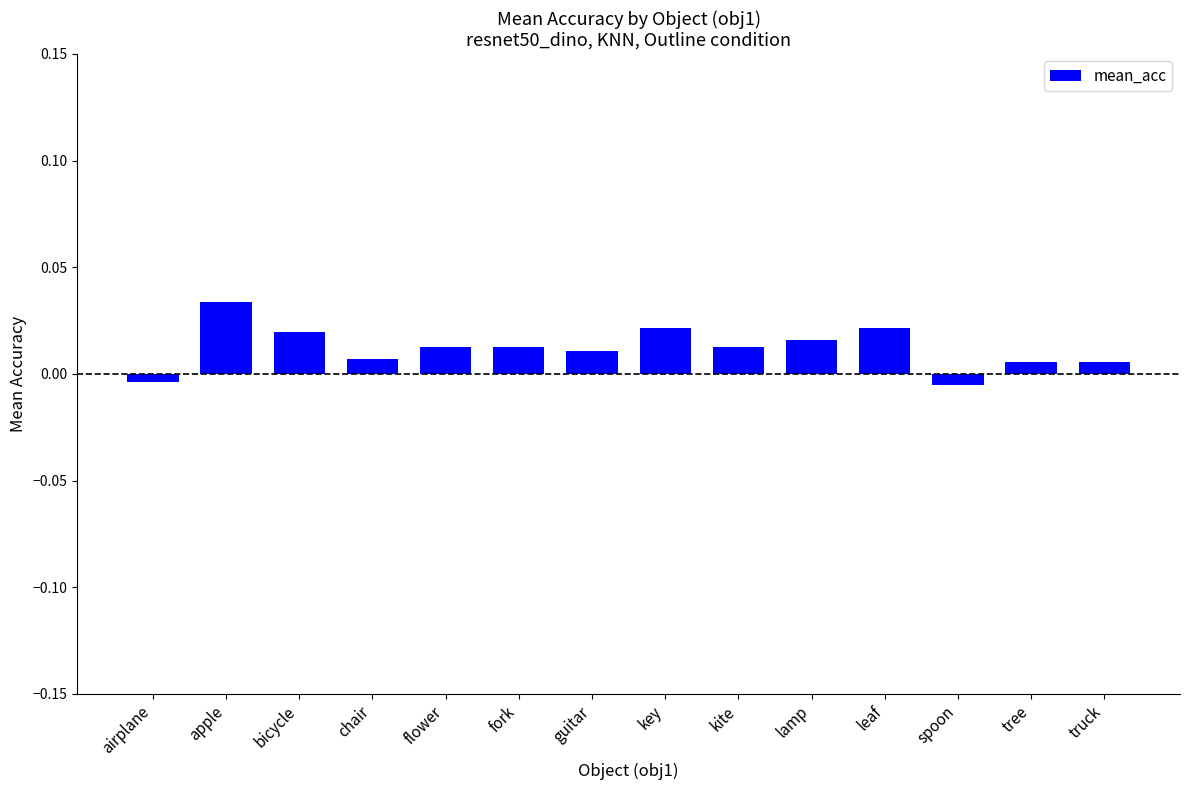

Which category has the highest value across all series?

apple